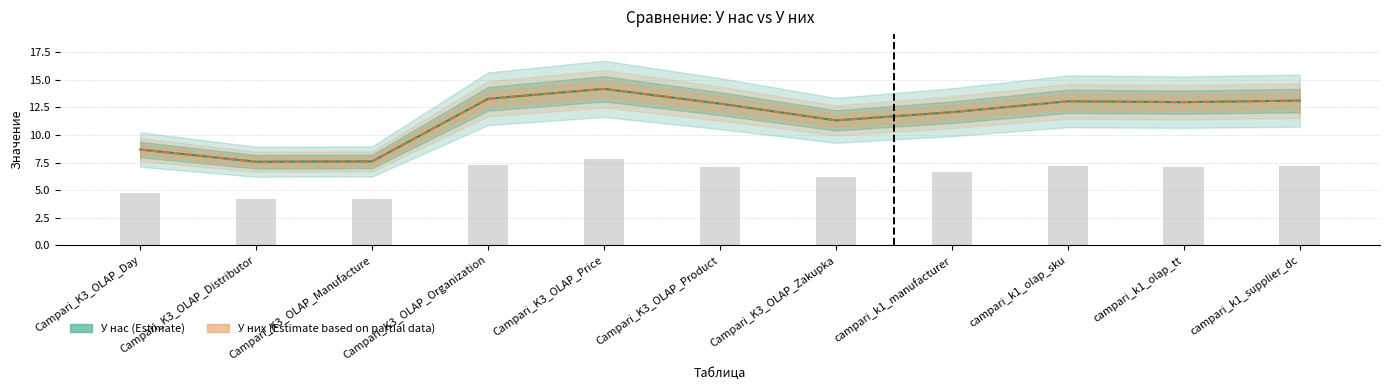

What value does the У нас series have at campari_k1_olap_sku?

13.0